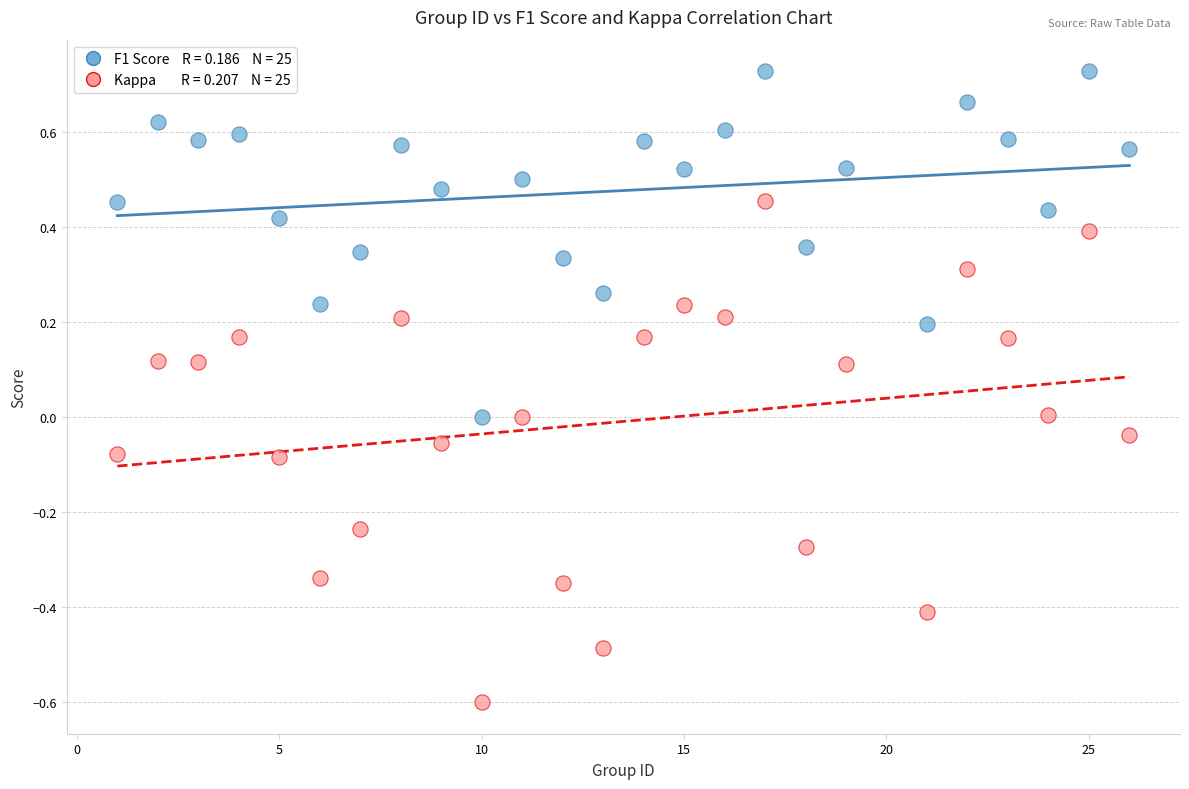

Across all data points, what is the range of Y values (max minus min)?

1.3